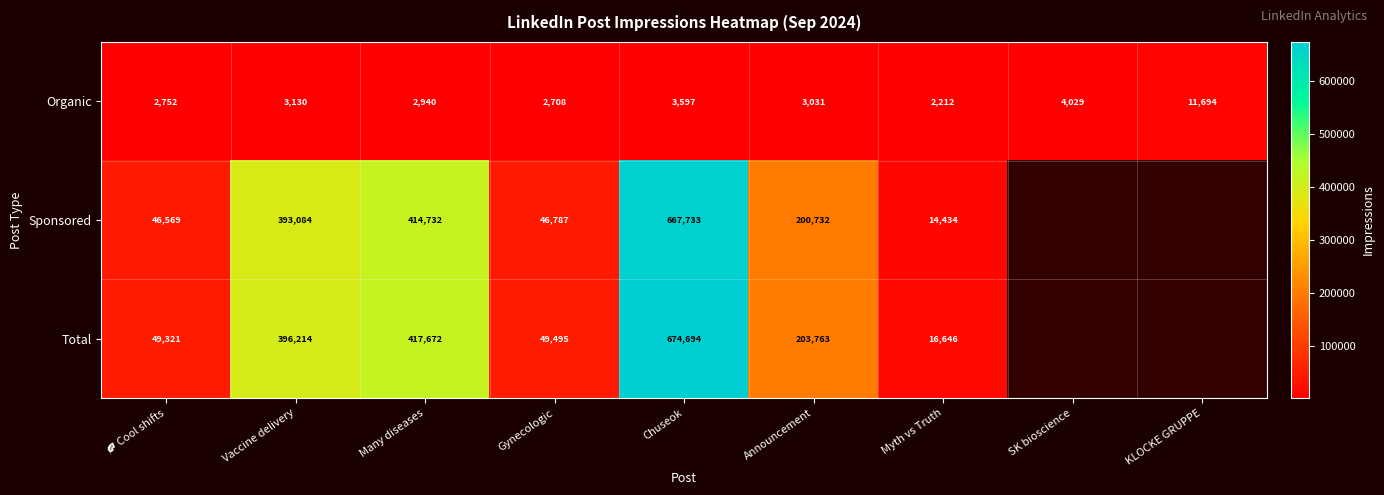

How many data points in Organic are less than 3031?

4